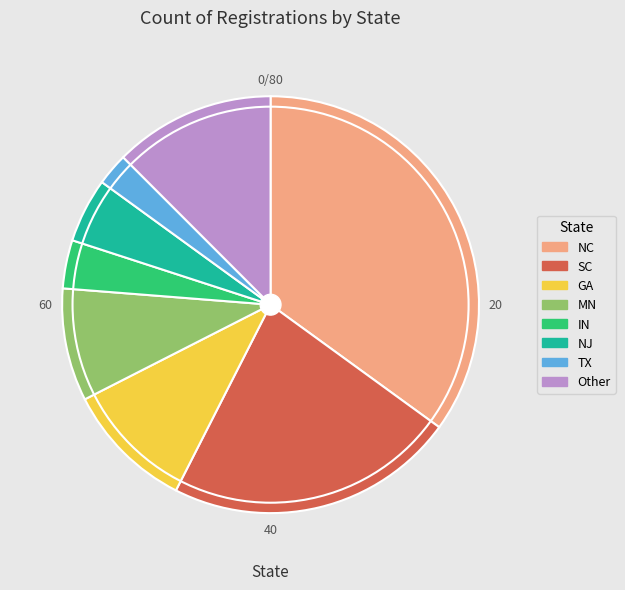

Combined, do Other and NJ account for over 50%?

No